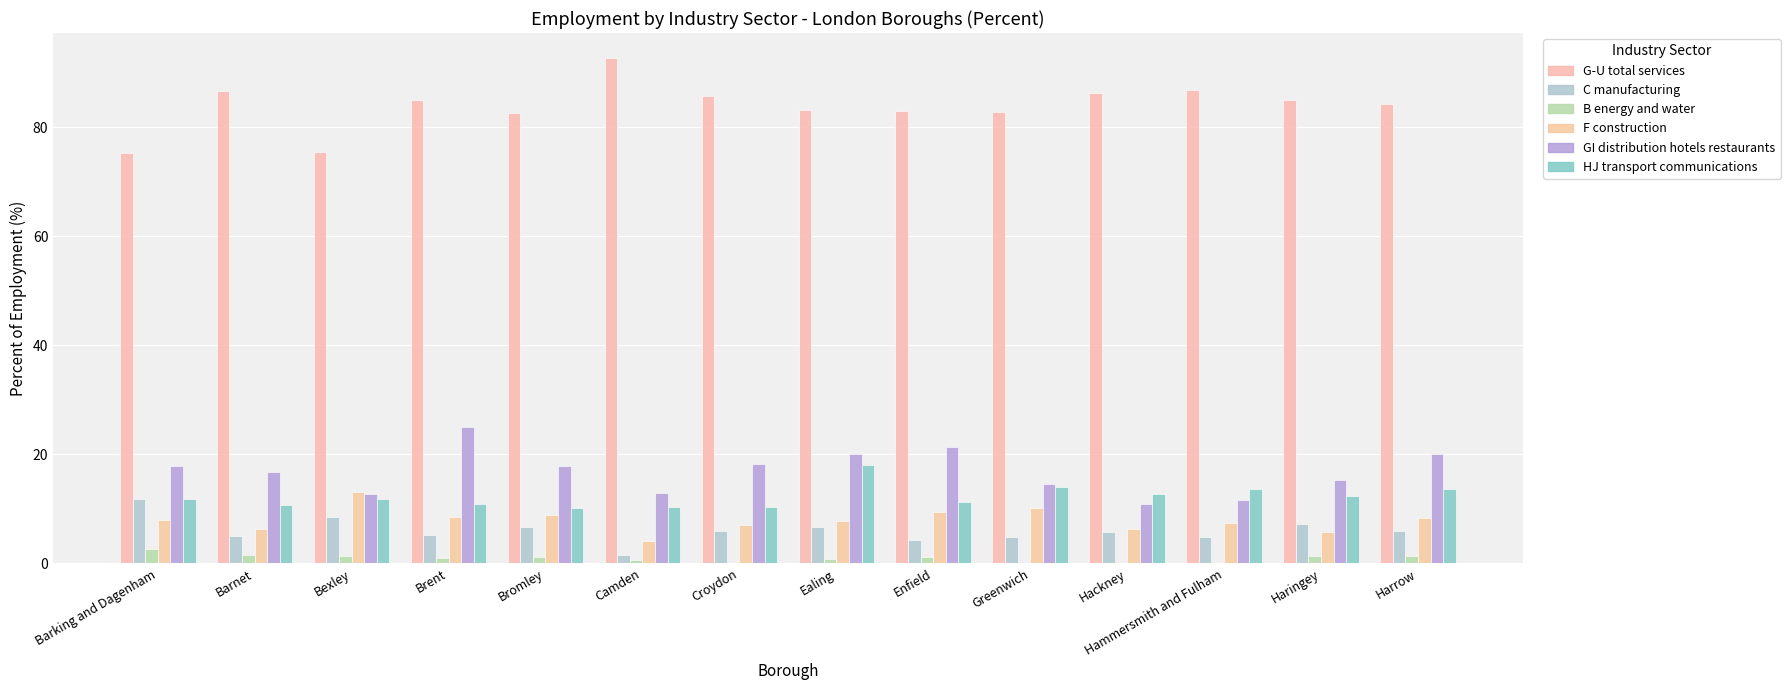

Count the number of data series in this chart.

6